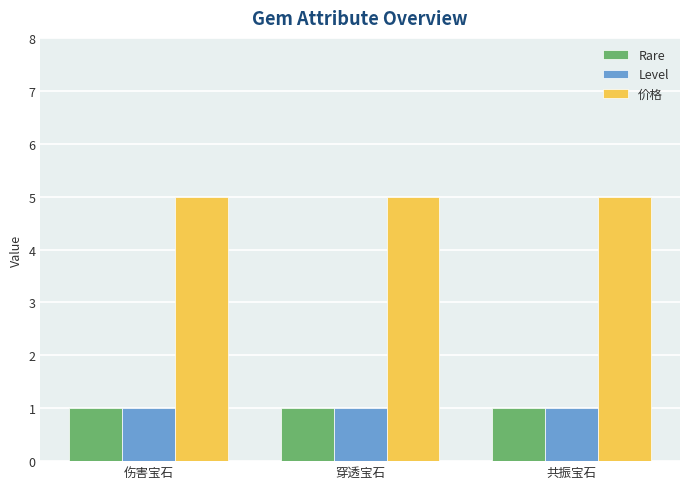

Which series has the largest total across all categories?

价格